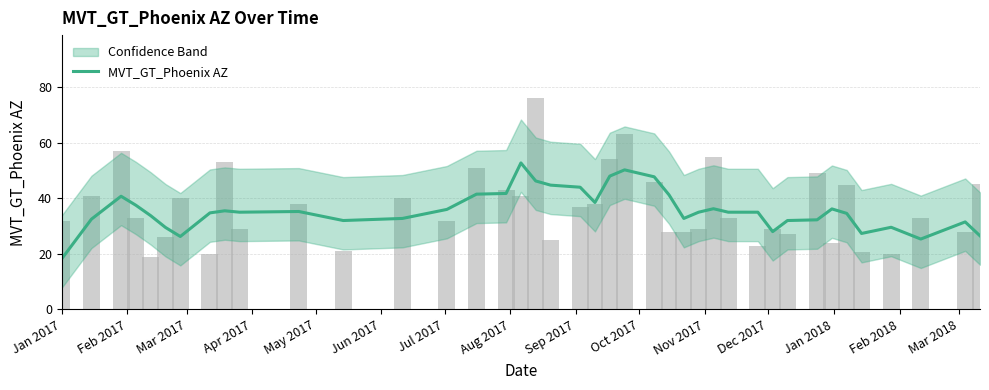

Does the chart contain stacked bars?

No